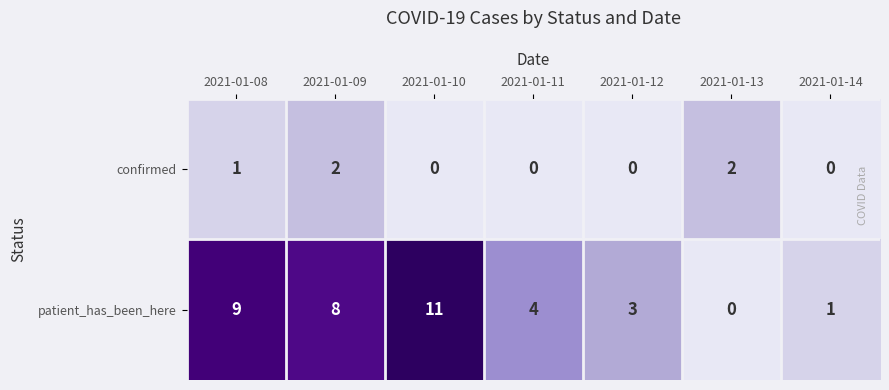

What is the sum of all patient_has_been_here values?

36